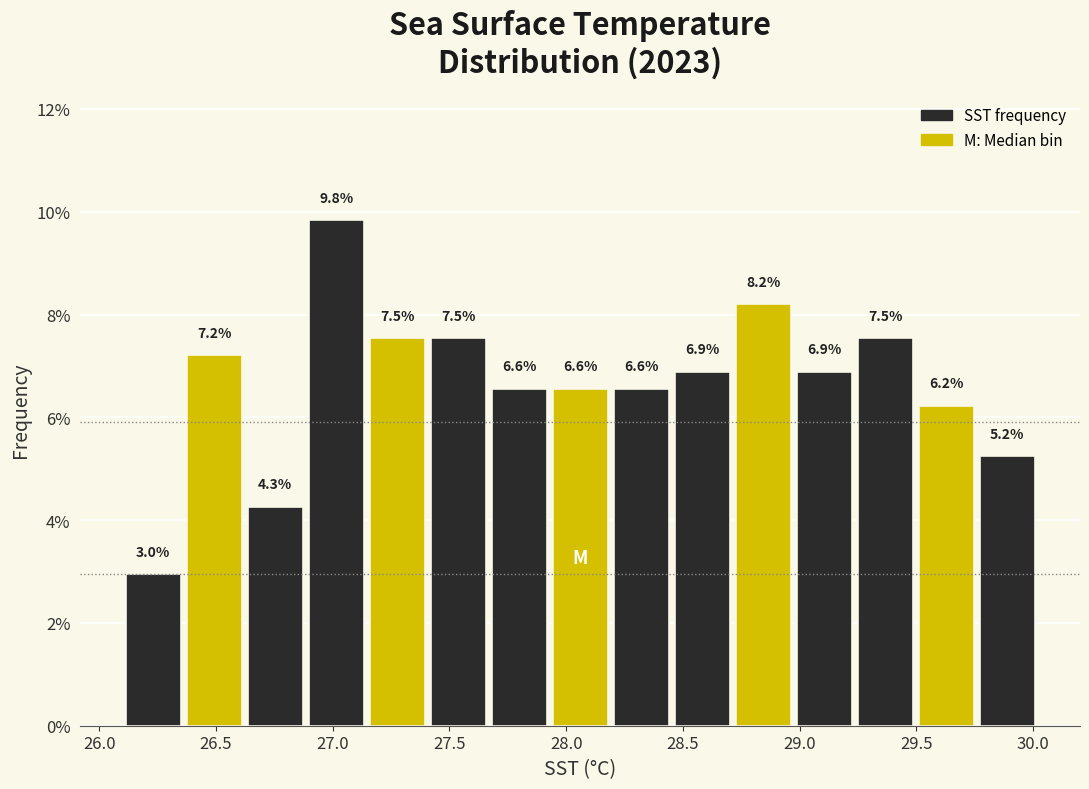

What is the height of the bar covering 28.70 to 28.95 on the x-axis? The bar edges are not printed on the chart, so give them approximately, as read against the axis.

8.2